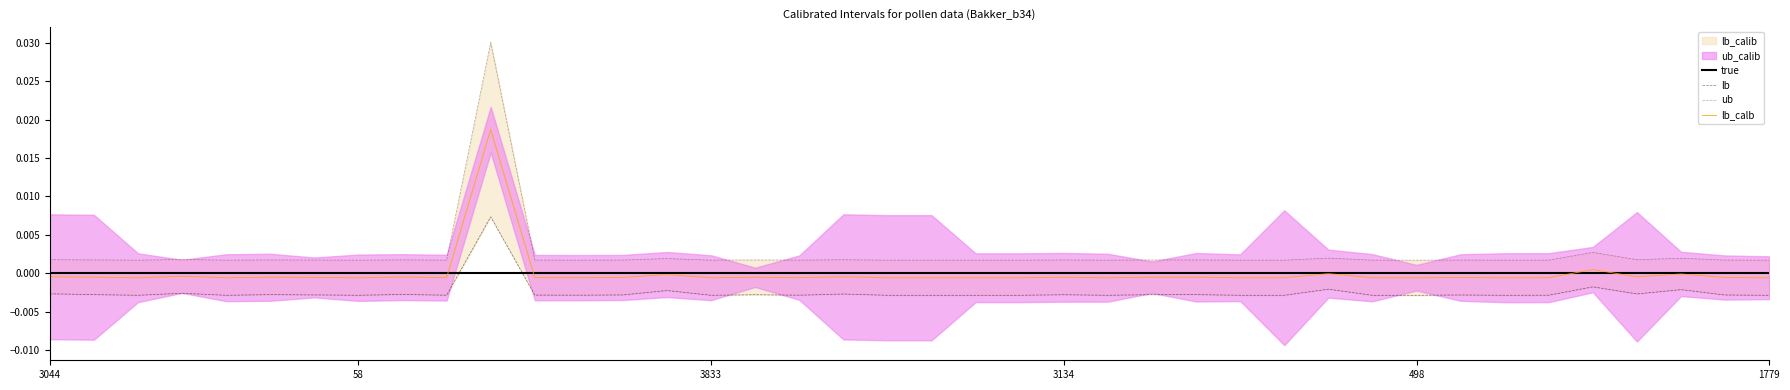

How many interior local valleys does the lb_calb series have?

10